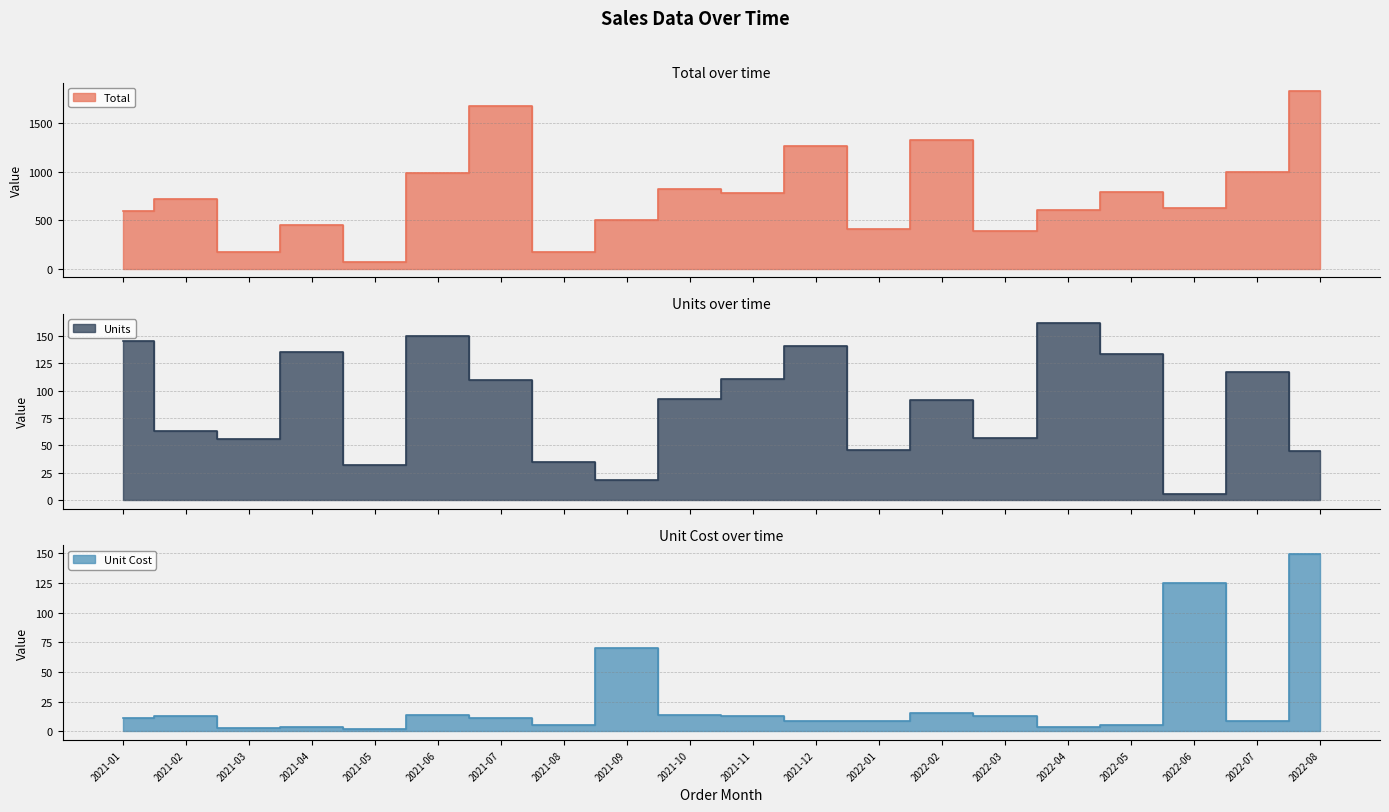

Does the chart have visible grid lines?

Yes